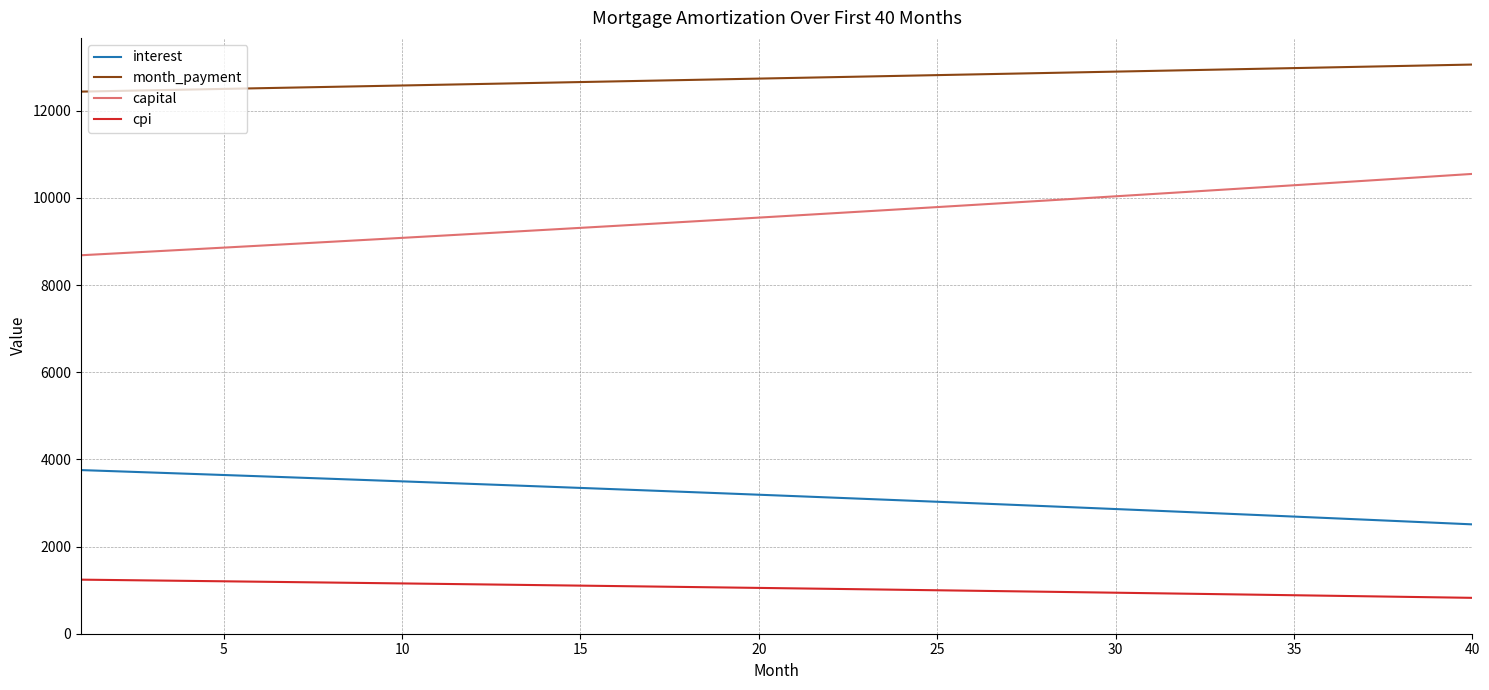

What is the difference between the second highest and second lowest values in the interest series?

1181.4